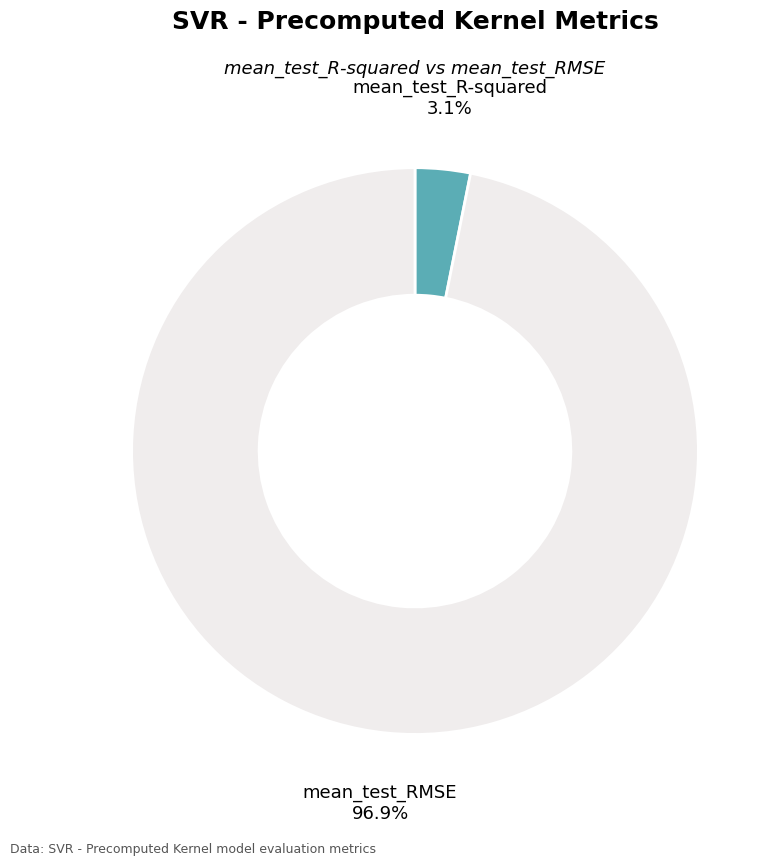

Count the number of slices in the pie.

2